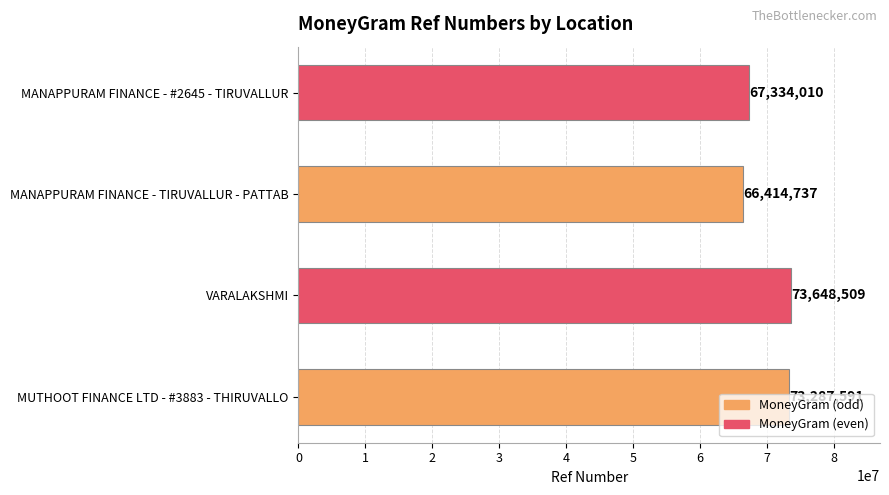

How many values are below 73287591?

2